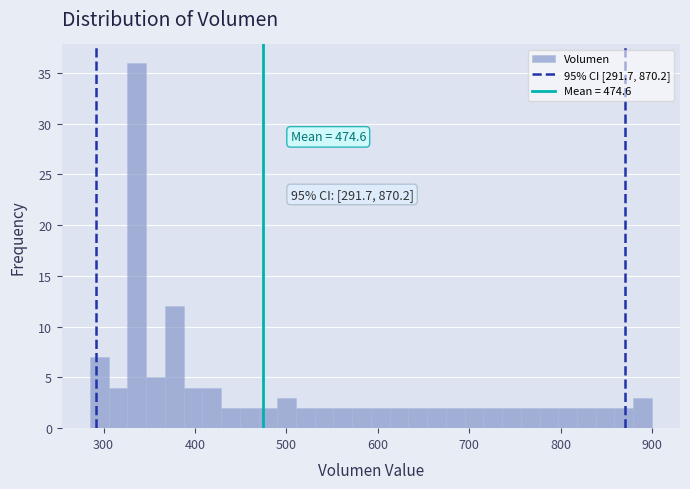

Around what value on the x-axis is the tallest bar? Give the approximate position of its centre, as read against the axis.

340